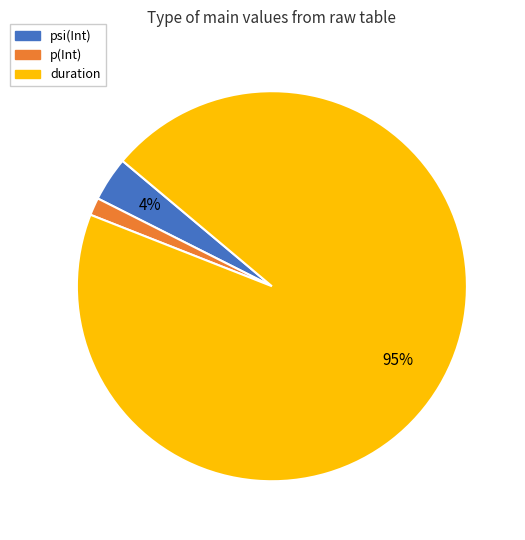

Does duration account for over 50% of the chart?

Yes